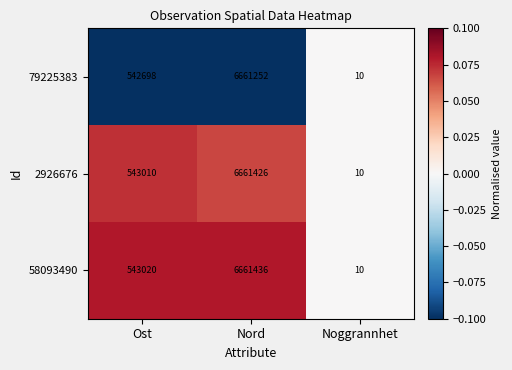

The 2926676 series shows 5 at Noggrannhet. True or false?

False